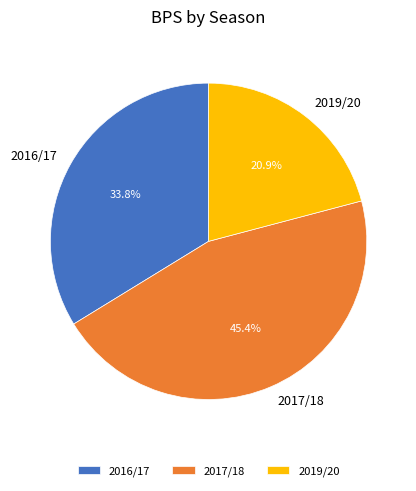

To the nearest percent, what percentage of the pie is 2016/17?

34%